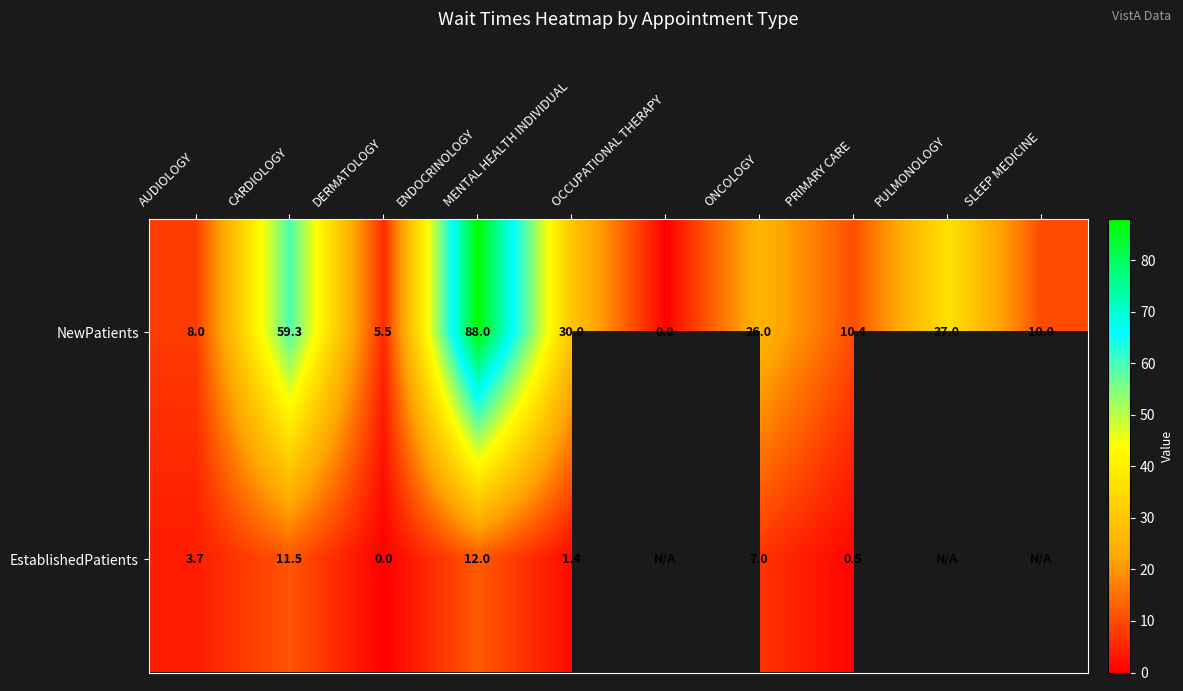

What is the difference between the maximum and second lowest values in the NewPatients series?

82.5